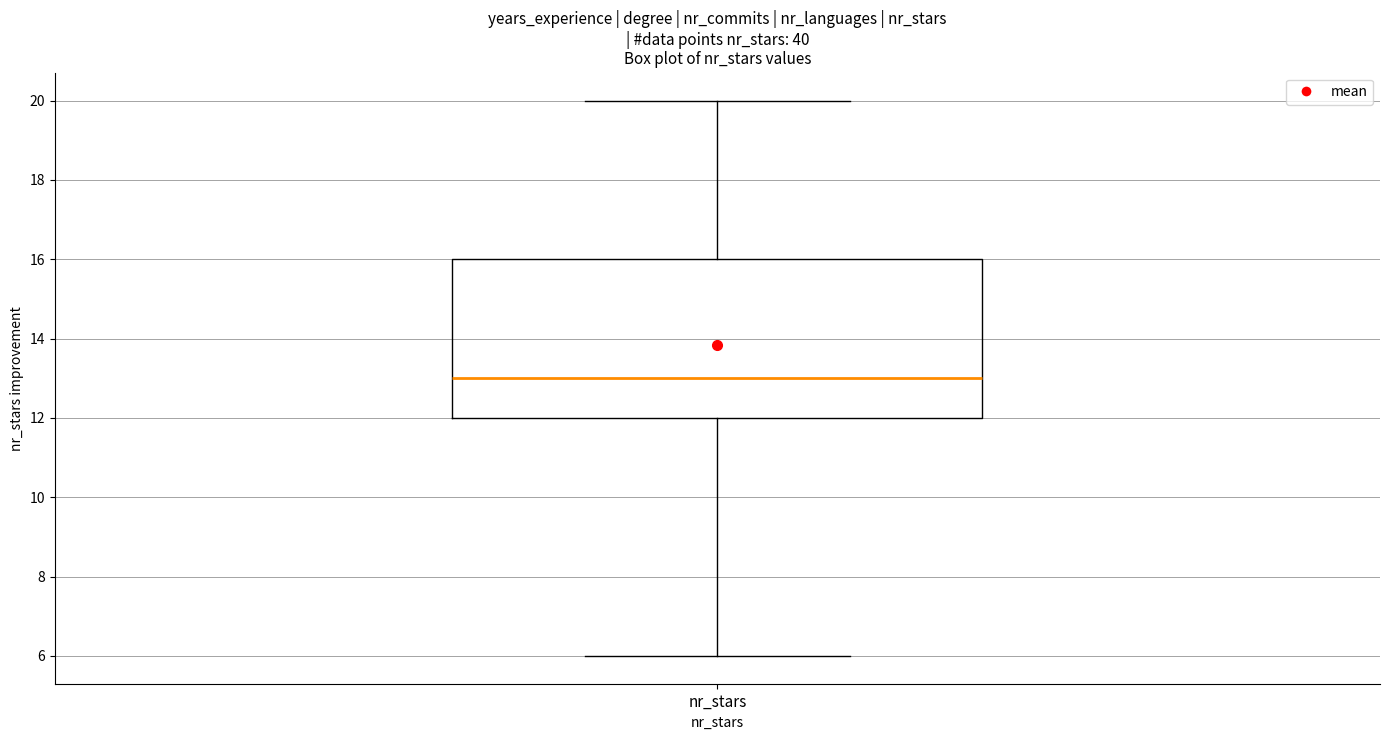

Read this box plot against the y-axis: the position of the median line, the range covered by the box, and the ends of both whiskers. The values are not printed on the chart, so give them approximately, as read against the axis.

median 13, box 12 to 16, whiskers 6 to 20